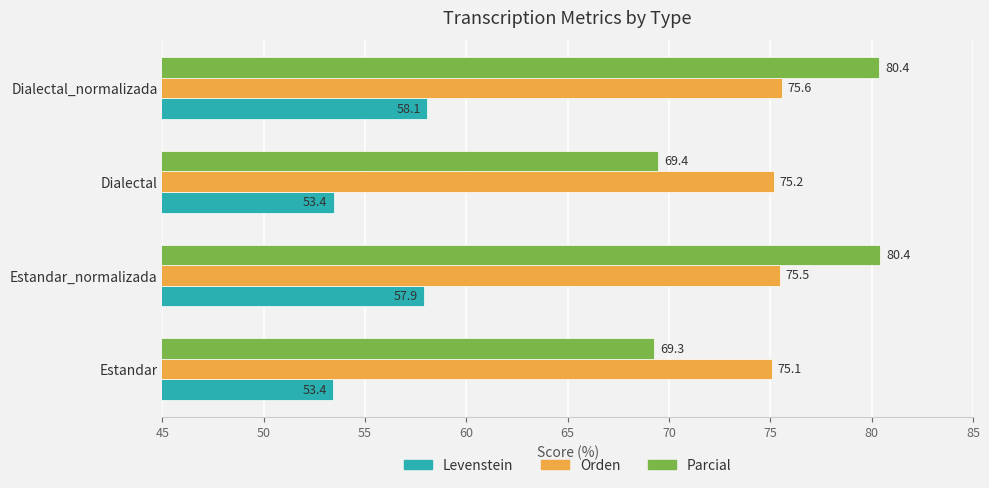

Which series has the widest spread of values?

Parcial